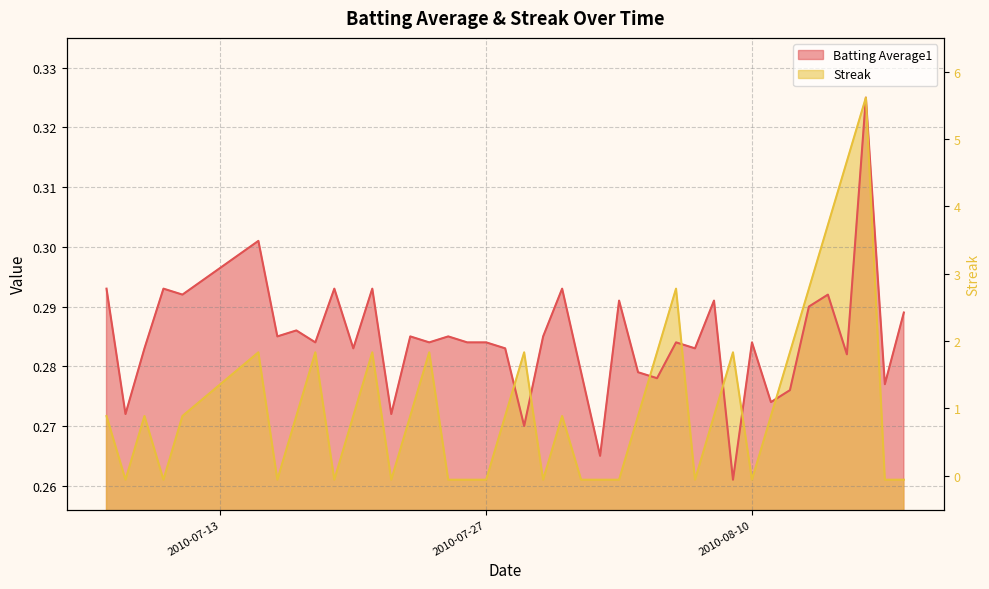

Rank the categories by Batting Average1 value from highest to lowest.

2010-08-16, 2010-07-15, 2010-07-07, 2010-07-10, 2010-07-19, 2010-07-21, 2010-07-31, 2010-07-11, 2010-08-14, 2010-08-03, 2010-08-08, 2010-08-13, 2010-08-18, 2010-07-17, 2010-07-16, 2010-07-23, 2010-07-25, 2010-07-30, 2010-07-18, 2010-07-24, 2010-07-26, 2010-07-27, 2010-08-06, 2010-08-10, 2010-07-09, 2010-07-20, 2010-07-28, 2010-08-07, 2010-08-15, 2010-08-01, 2010-08-04, 2010-08-05, 2010-08-17, 2010-08-12, 2010-08-11, 2010-07-08, 2010-07-22, 2010-07-29, 2010-08-02, 2010-08-09